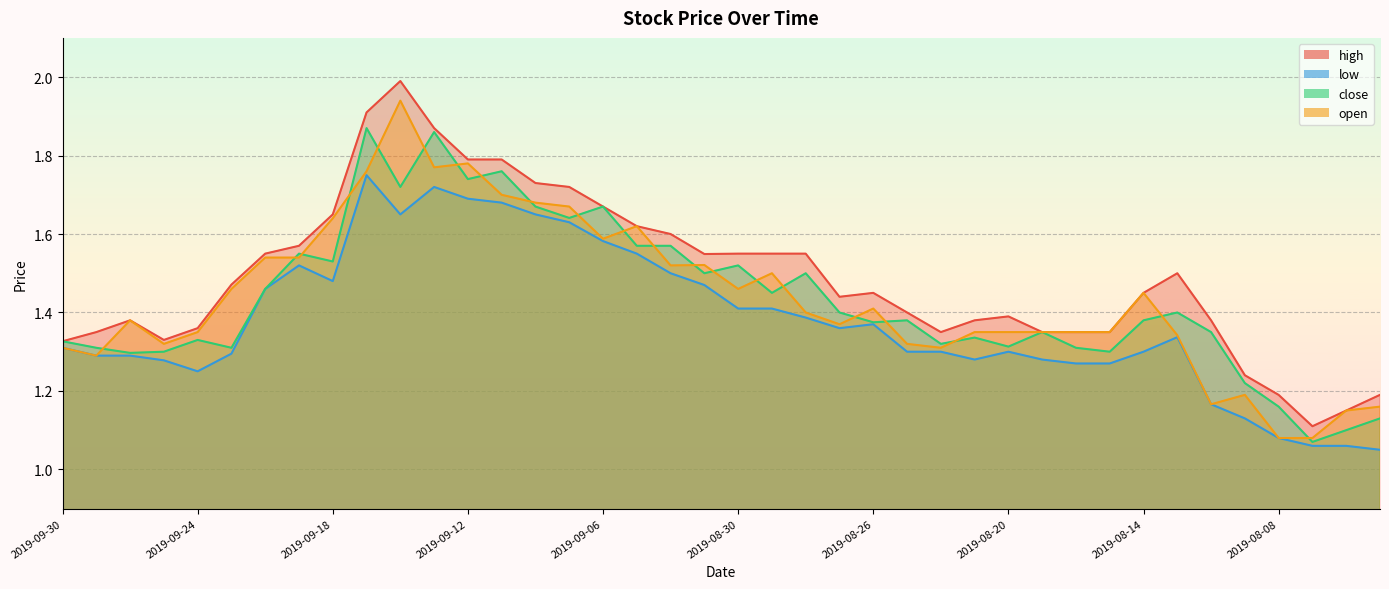

What are all the series names shown in the legend?

high, low, close, open